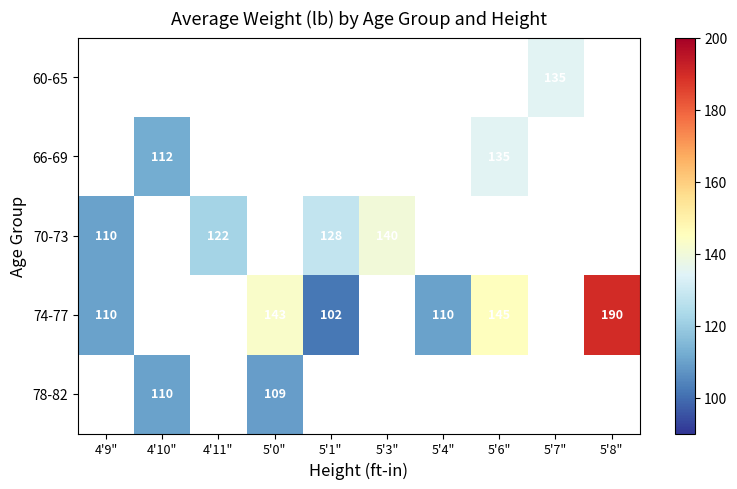

The value of 78-82 at 5'0" is 38. True or false?

False